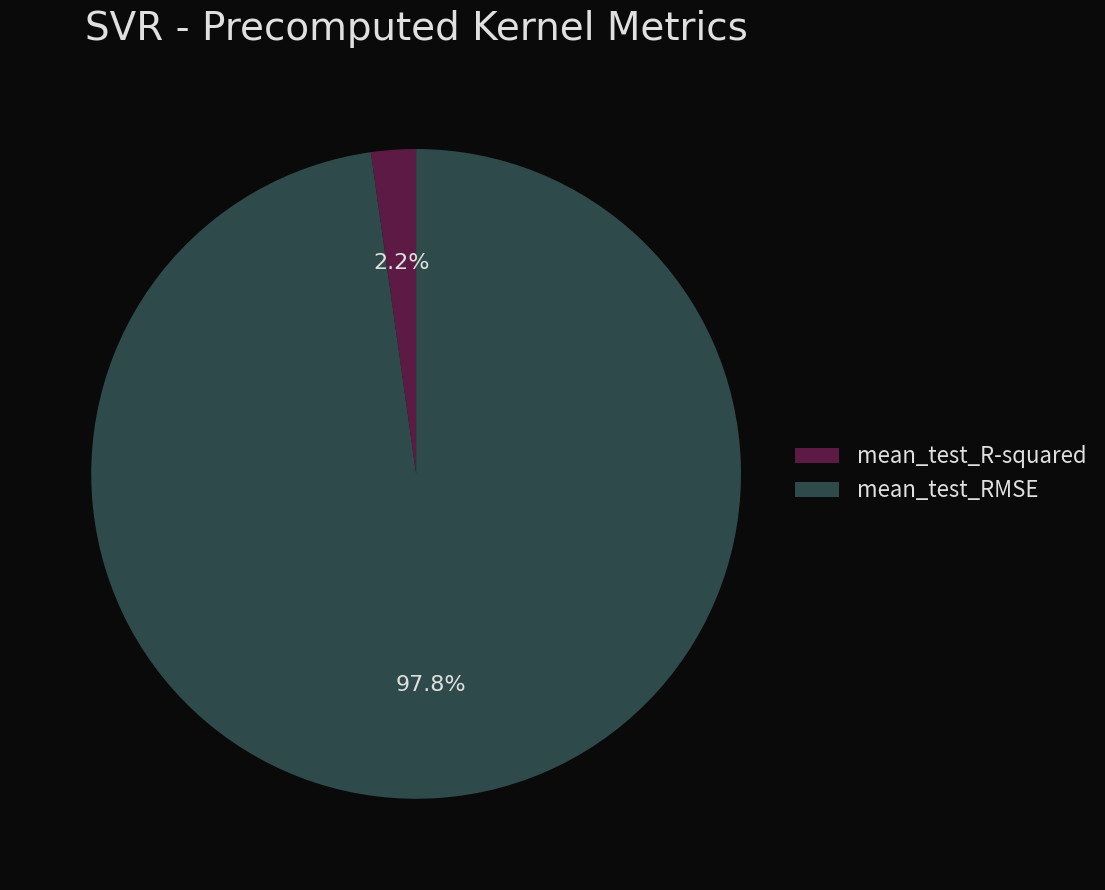

Between mean_test_R-squared and mean_test_RMSE, which is larger?

mean_test_RMSE